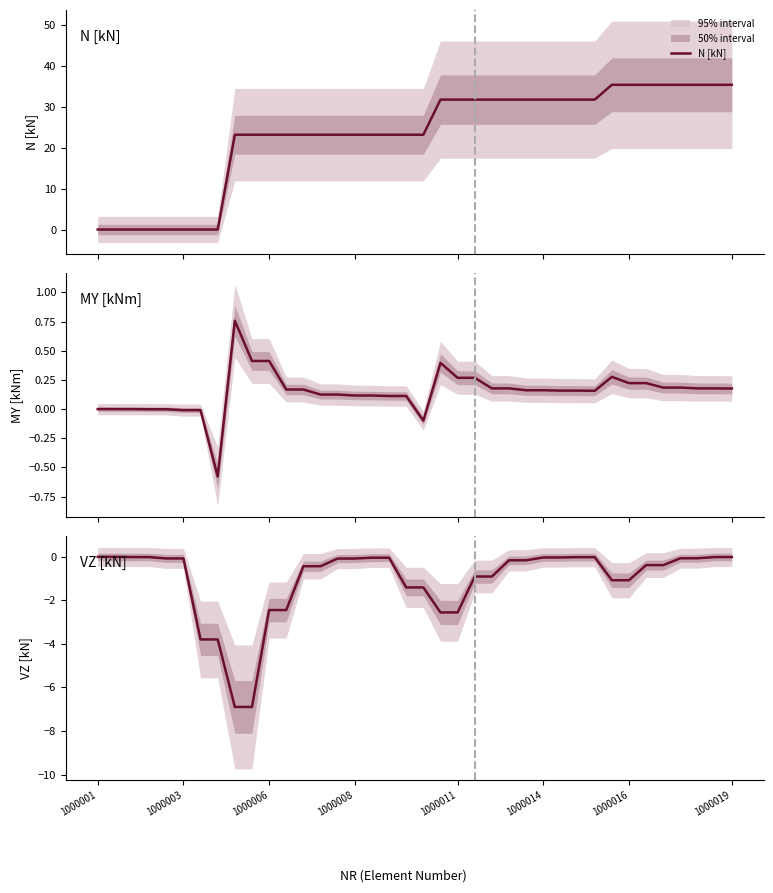

Which series has the largest total across all categories?

N [kN]